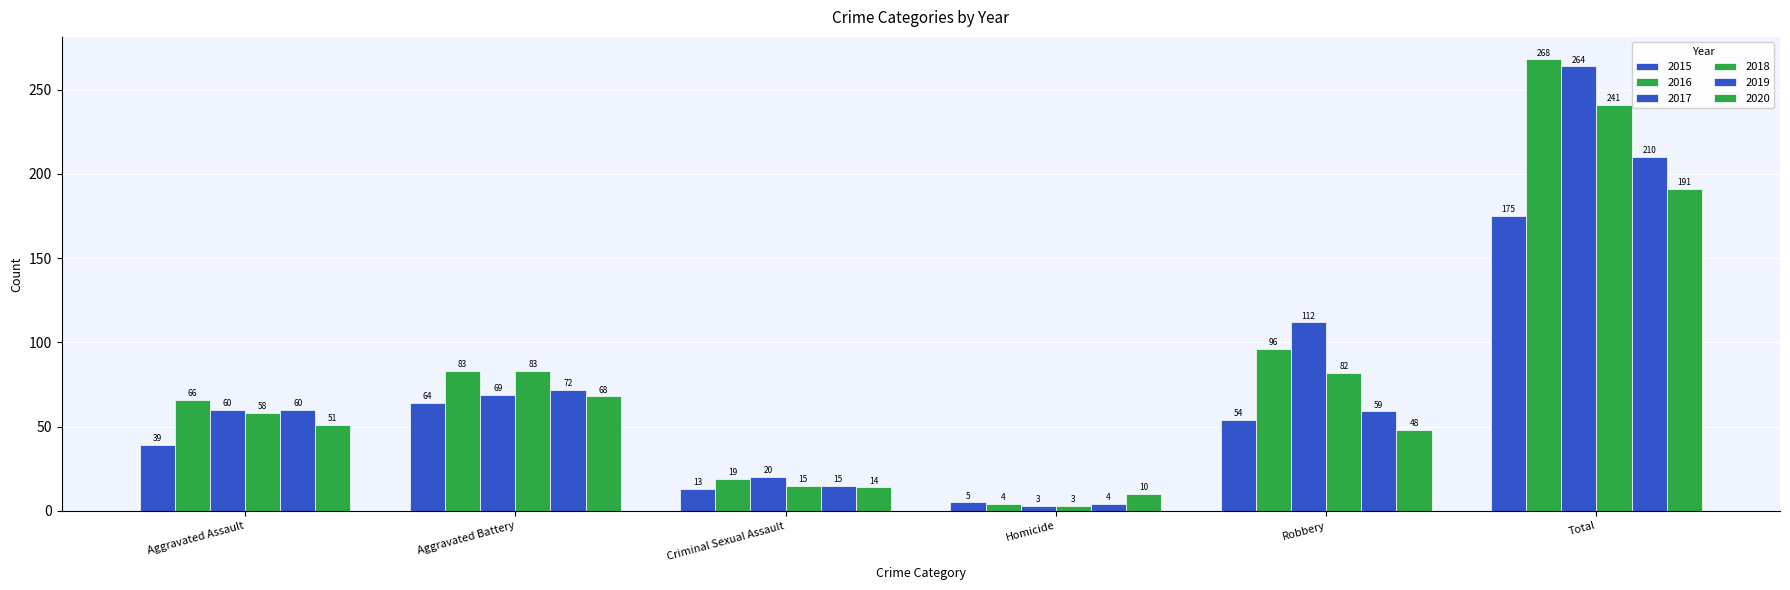

True or false: 2017 has a value of 29 at Aggravated Assault.

False